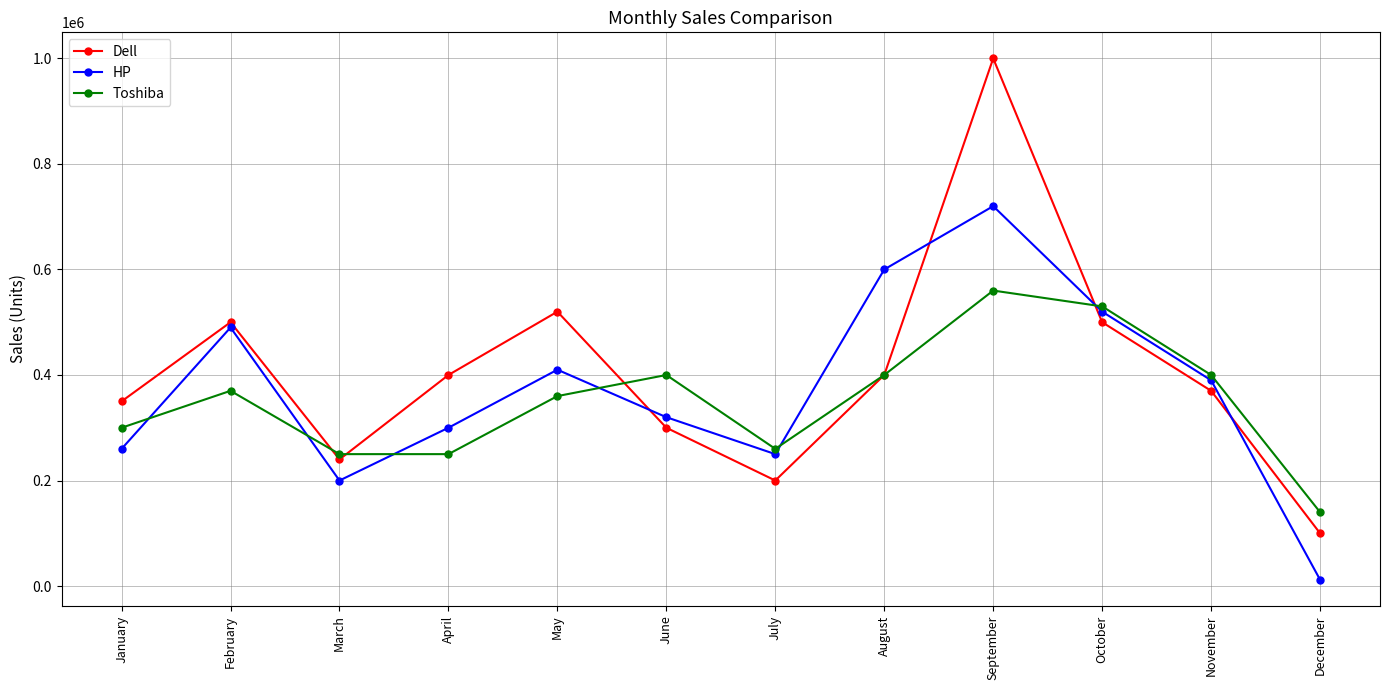

Reading left to right, what are all the values shown in this chart?

Dell: January=350000	February=500000	March=240000	April=400000	May=520000	June=300000	July=200000	August=400000	September=1000000	October=500000	November=370000	December=100000
HP: January=260000	February=490000	March=200000	April=300000	May=410000	June=320000	July=250000	August=600000	September=720000	October=520000	November=390000	December=12000
Toshiba: January=300000	February=370000	March=250000	April=250000	May=360000	June=400000	July=260000	August=400000	September=560000	October=530000	November=400000	December=140000